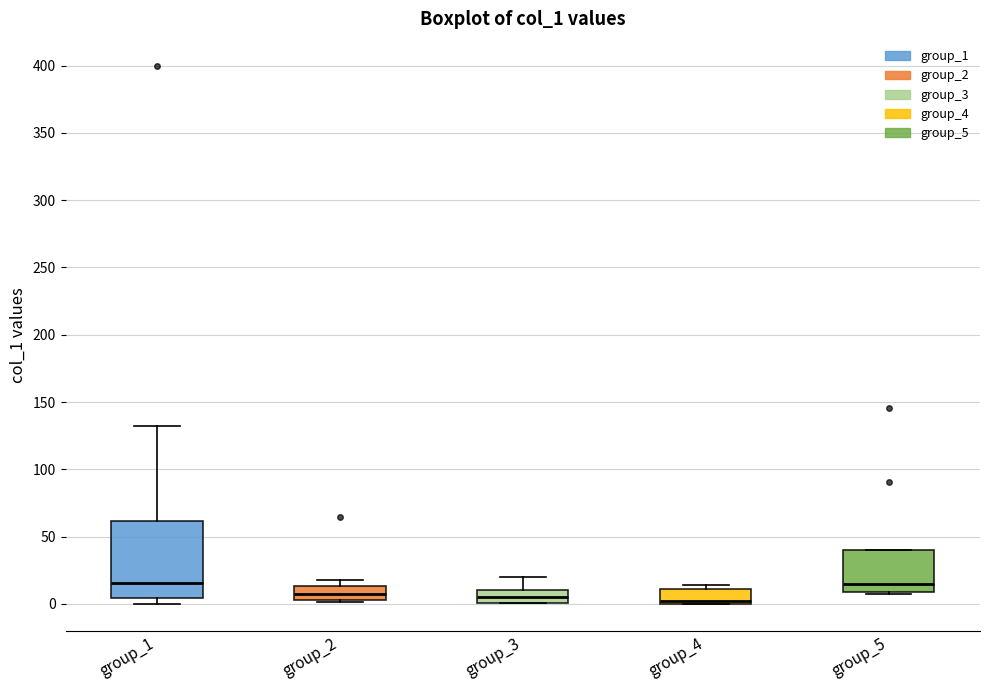

Reading left to right, read every box against the y-axis: the position of its median line, the range the box covers, and the ends of its whiskers. The values are not printed on the chart, so give them approximately, as read against the axis.

group_1: median 15, box 5 to 60, whiskers 0 to 130
group_2: median 5, box 0 to 15, whiskers 0 to 20
group_3: median 5, box 0 to 10, whiskers 0 to 20
group_4: median 0 (just above the box's lower edge), box 0 to 10, whiskers 0 to 15
group_5: median 15, box 10 to 40, whiskers 5 to 40